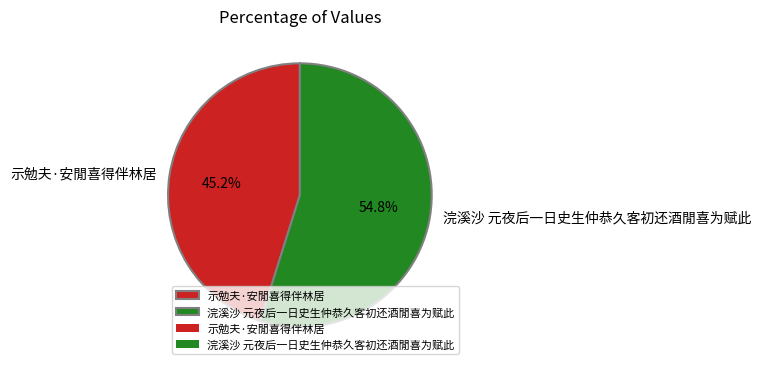

What is the ratio of the value at 浣溪沙 元夜后一日史生仲恭久客初还酒閒喜为赋此 to the value at 示勉夫·安閒喜得伴林居?

1.2